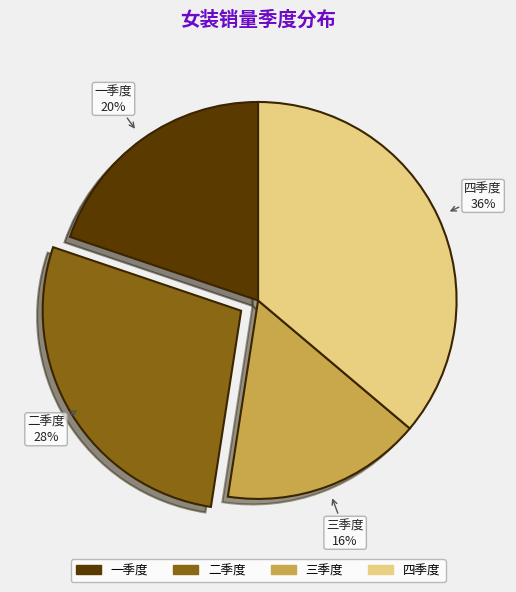

The 二季度 slice represents 43% of the pie. True or false?

False